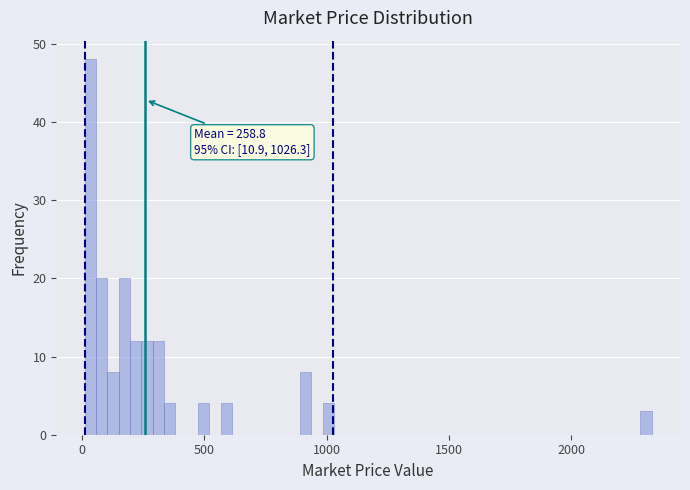

Read against the x-axis, roughly where is the centre of the tallest bar?

50